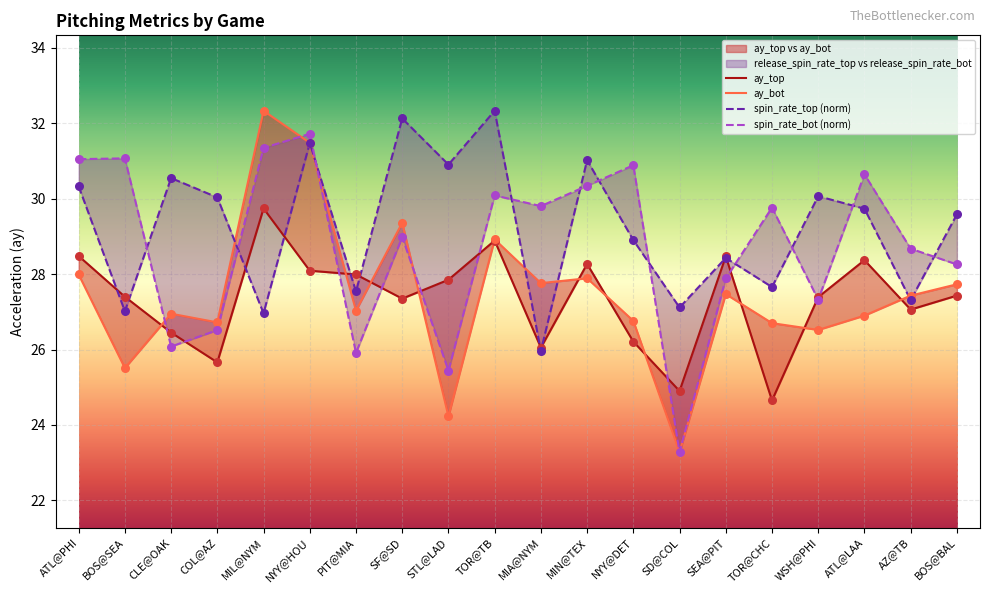

What is the total value across all series at NYY@DET?

112.8